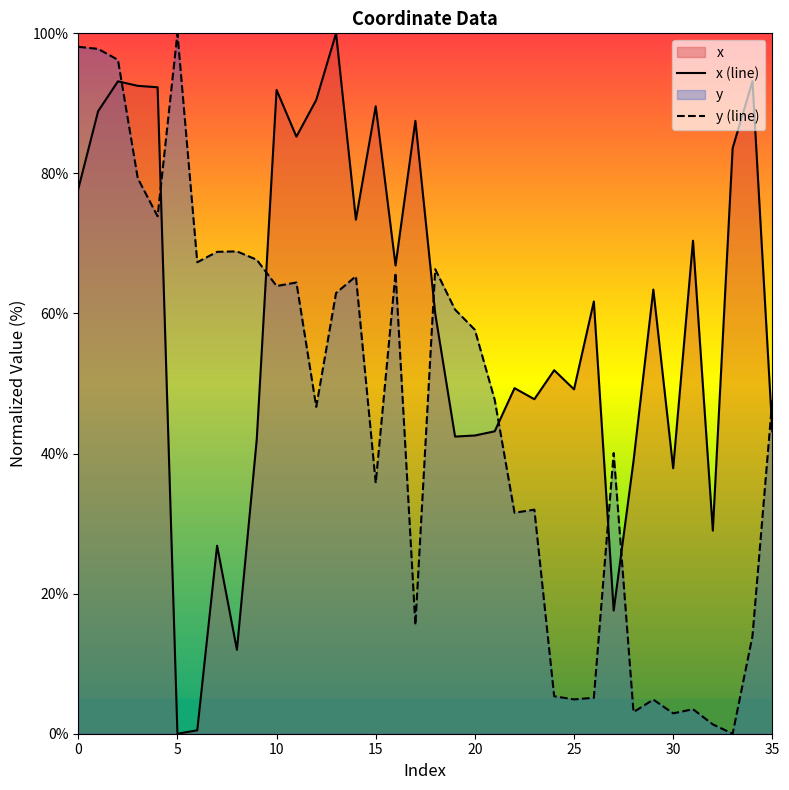

What is the difference between the maximum and minimum values in the y (line) series?

100.0